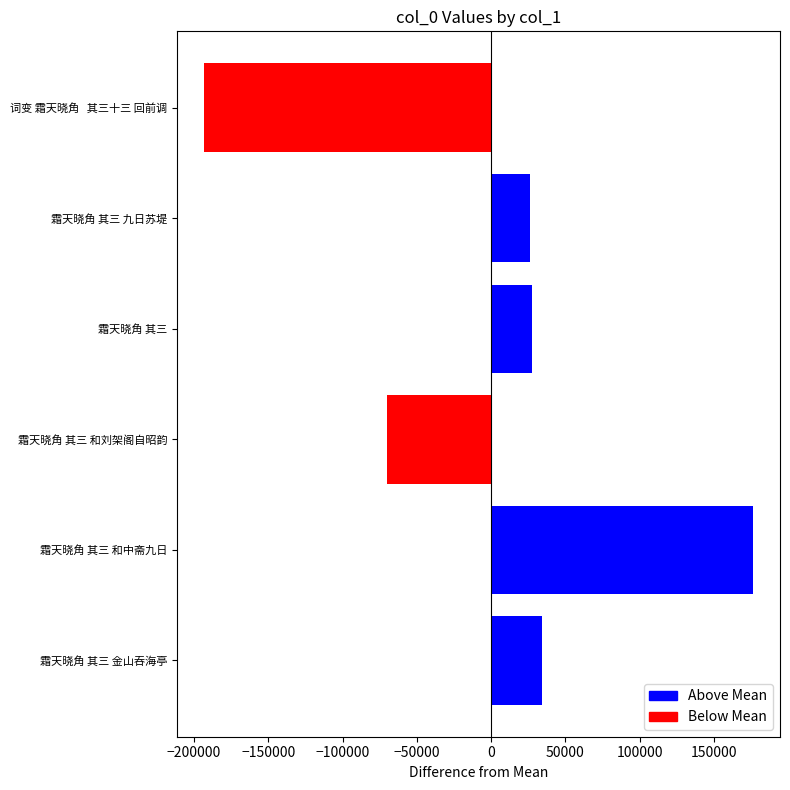

How many categories are shown in the chart?

6